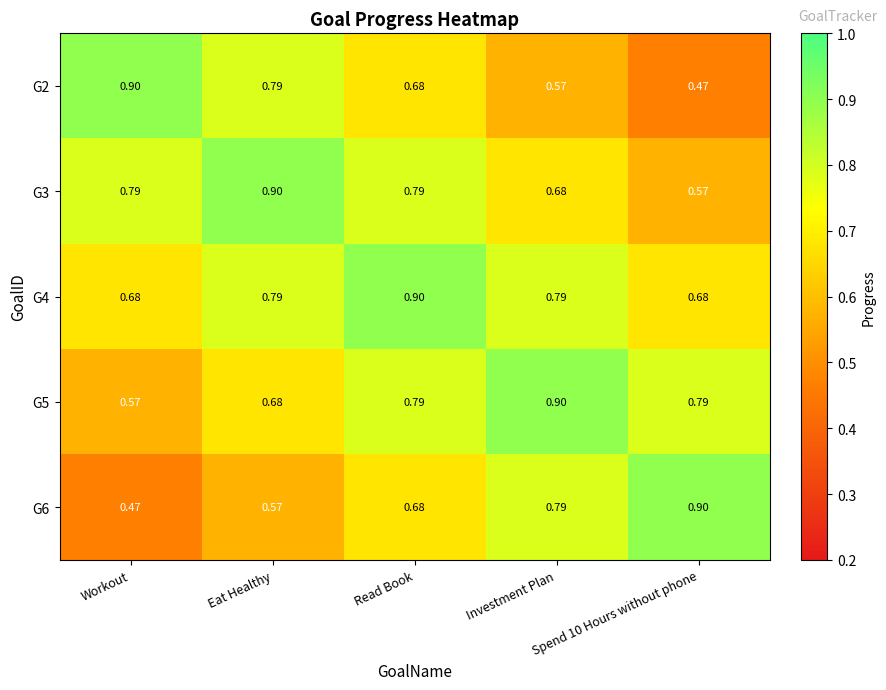

Where is G6 nearest to the value 0?

Workout